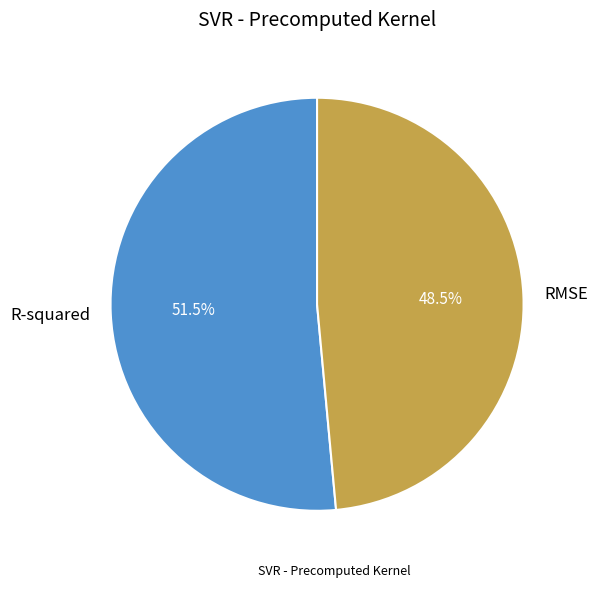

Between R-squared and RMSE, which is larger?

R-squared